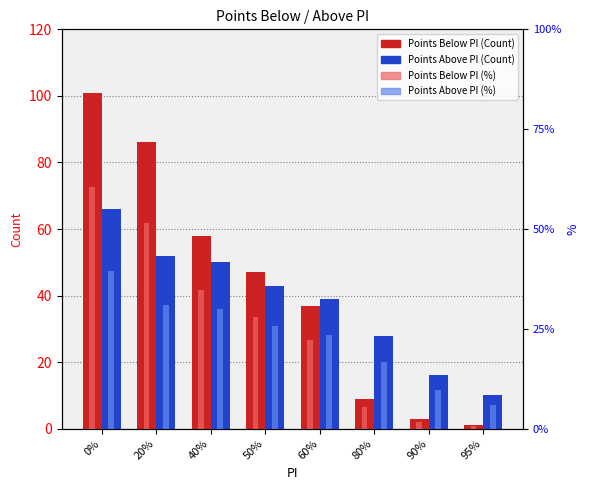

Between 20% and 80%, which series saw the biggest shift?

Points Below PI (Count)